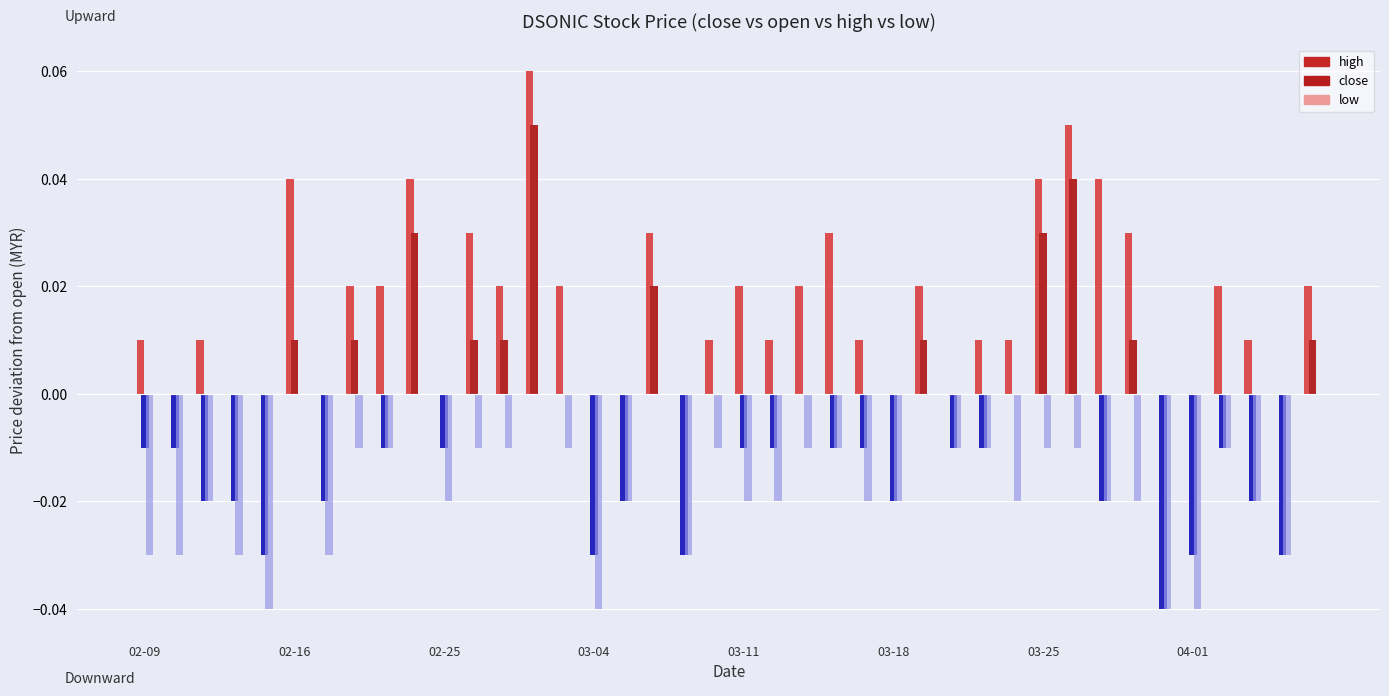

Is it true that high equals 0.1 at 03-25?

False